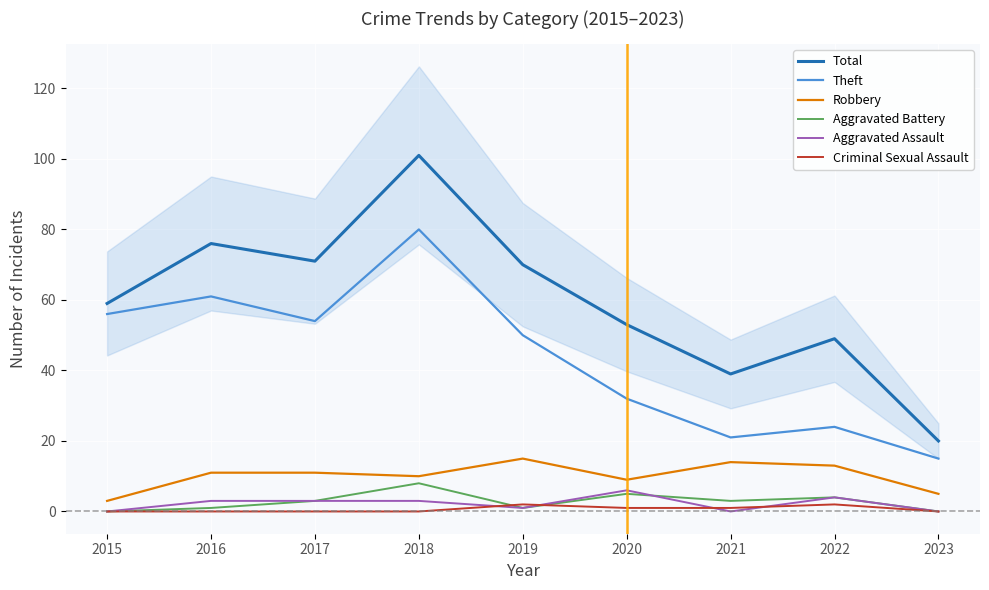

What is the difference between the Criminal Sexual Assault values at 2020 and 2015?

1